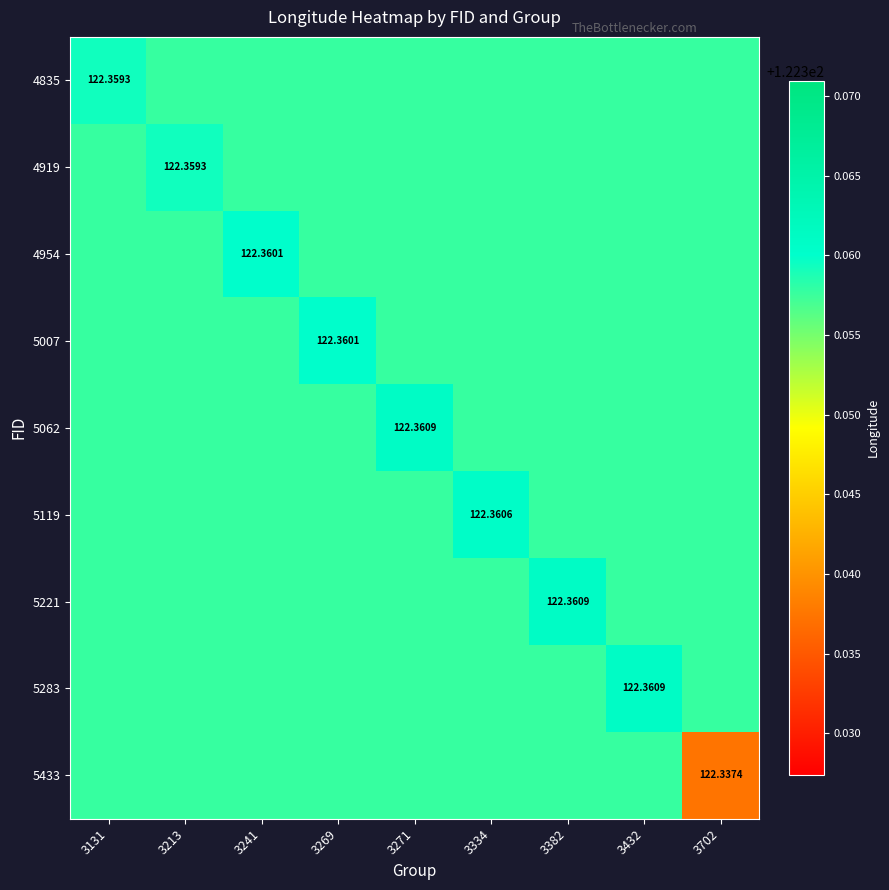

What is the lowest value of the 5119 series?

122.4